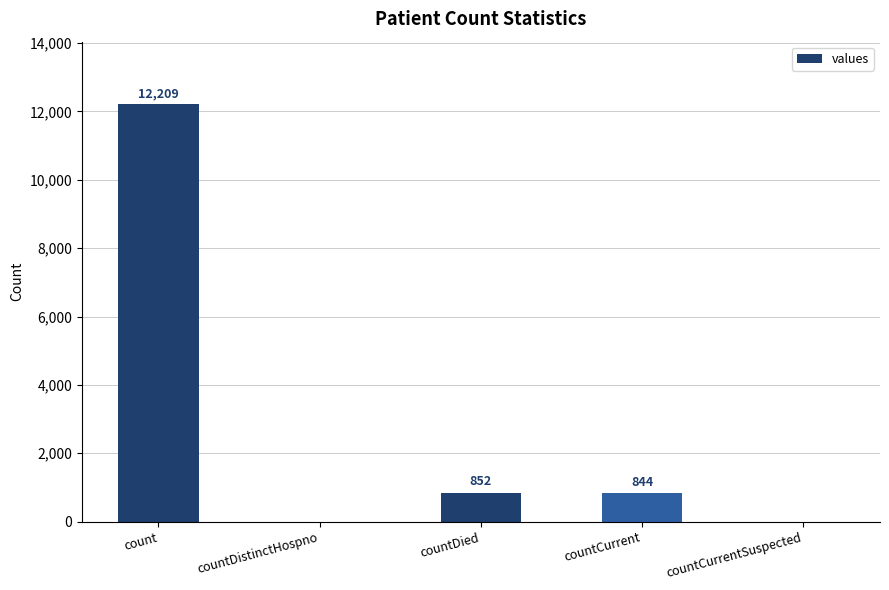

What is the approximate value at count?

12209